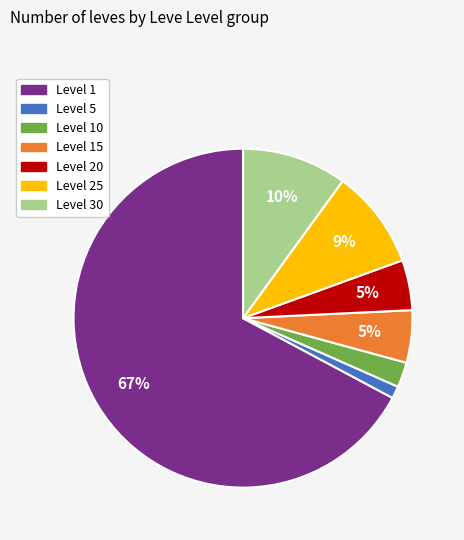

Is there a majority slice in this chart?

Yes